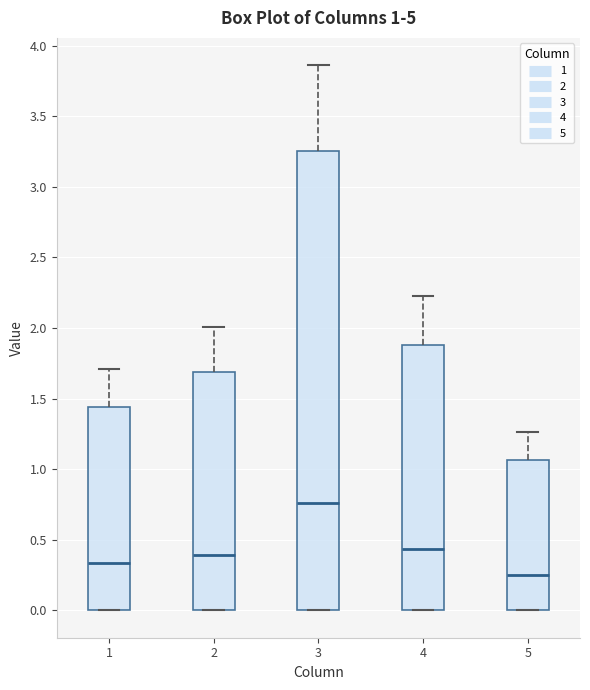

Which box has the lowest median line?

5